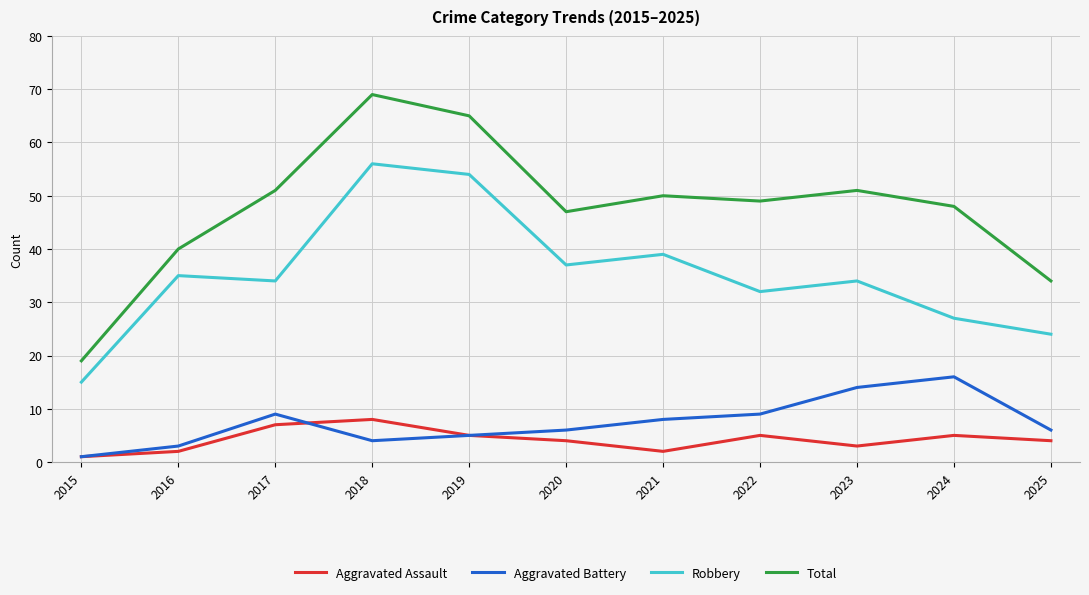

Is the value of Robbery at 2019 greater than the value of Aggravated Assault at 2025?

Yes